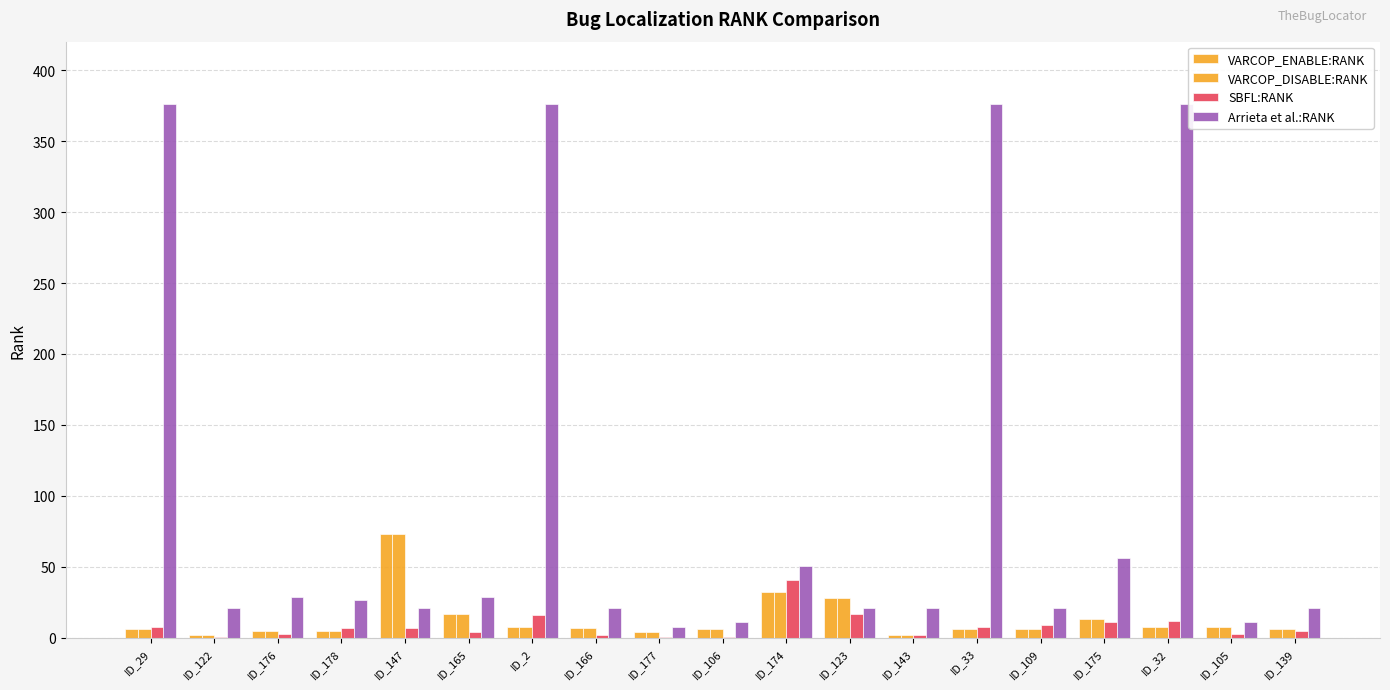

Are the bars horizontal?

No